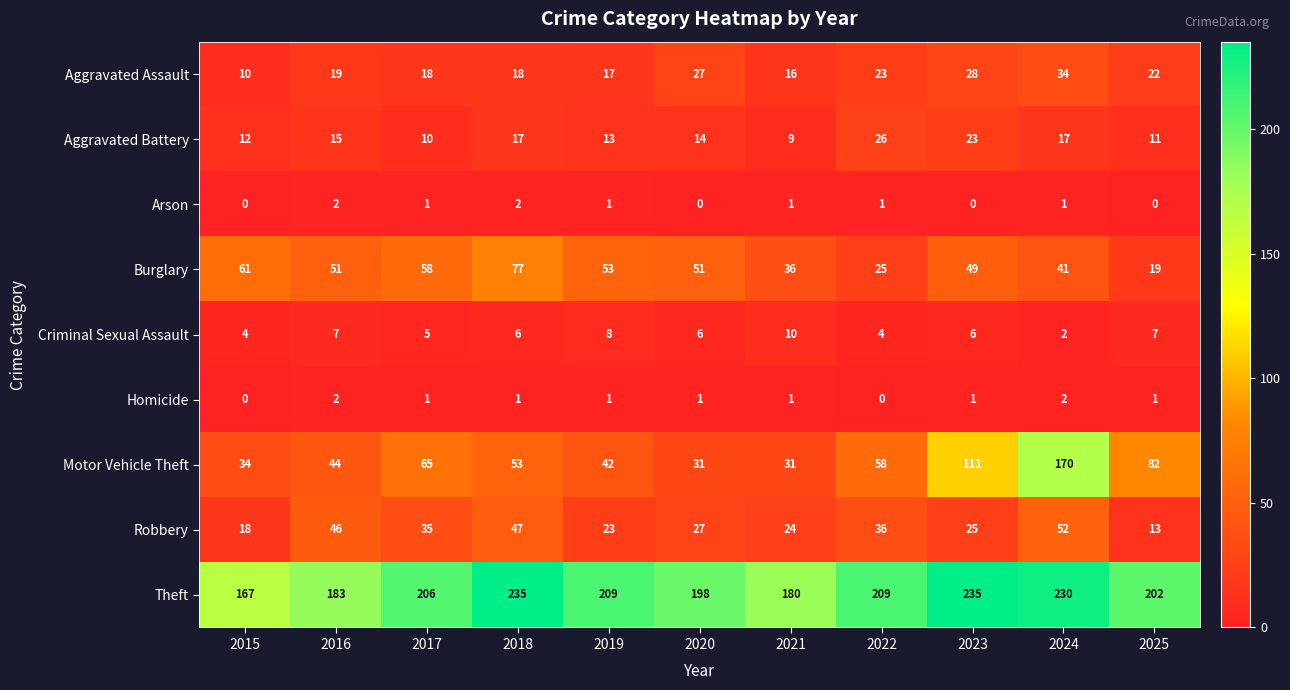

Is the value of Arson at 2015 greater than the value of Homicide at 2020?

No